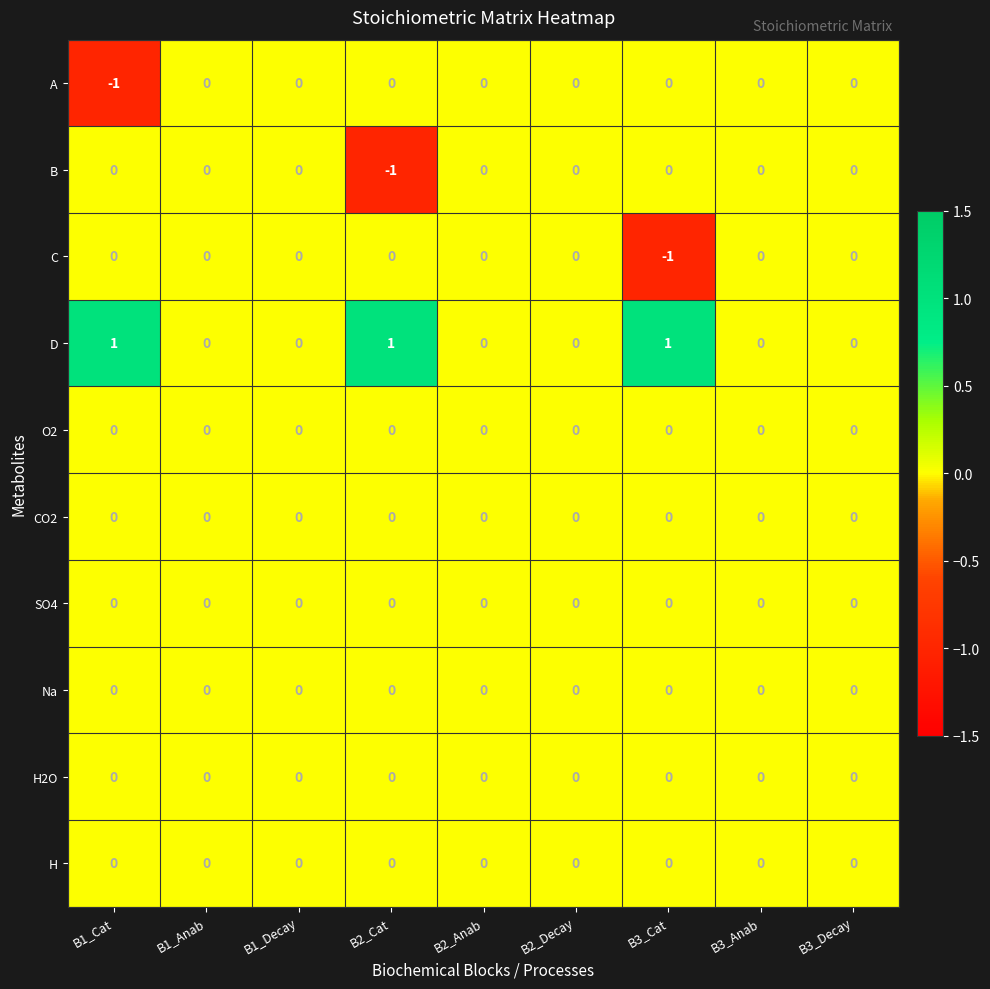

Is it true that B equals 0 at B2_Anab?

True